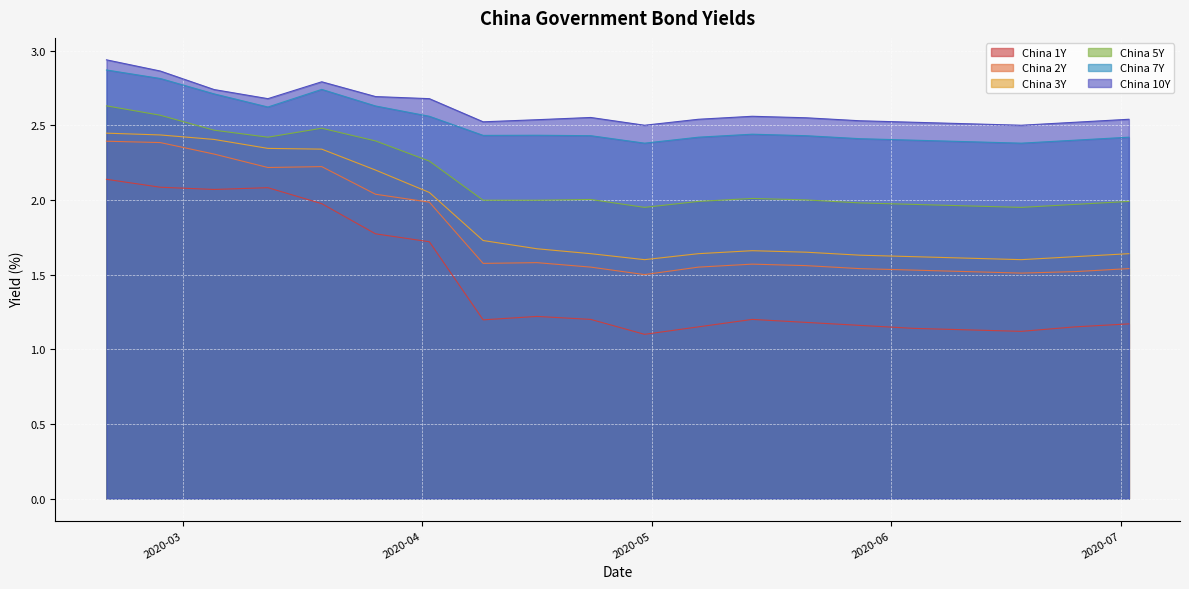

Reading left to right, list all the values displayed in this chart.

China 1Y: 2020-02-20=2.1	2020-02-27=2.1	2020-03-05=2.1	2020-03-12=2.1	2020-03-19=2.0	2020-03-26=1.8	2020-04-02=1.7	2020-04-09=1.2	2020-04-16=1.2	2020-04-23=1.2	2020-04-30=1.1	2020-05-07=1.1	2020-05-14=1.2	2020-05-21=1.2	2020-05-28=1.2	2020-06-04=1.1	2020-06-11=1.1	2020-06-18=1.1	2020-06-25=1.1	2020-07-02=1.2
China 2Y: 2020-02-20=2.4	2020-02-27=2.4	2020-03-05=2.3	2020-03-12=2.2	2020-03-19=2.2	2020-03-26=2.0	2020-04-02=2.0	2020-04-09=1.6	2020-04-16=1.6	2020-04-23=1.6	2020-04-30=1.5	2020-05-07=1.6	2020-05-14=1.6	2020-05-21=1.6	2020-05-28=1.5	2020-06-04=1.5	2020-06-11=1.5	2020-06-18=1.5	2020-06-25=1.5	2020-07-02=1.5
China 3Y: 2020-02-20=2.4	2020-02-27=2.4	2020-03-05=2.4	2020-03-12=2.3	2020-03-19=2.3	2020-03-26=2.2	2020-04-02=2.0	2020-04-09=1.7	2020-04-16=1.7	2020-04-23=1.6	2020-04-30=1.6	2020-05-07=1.6	2020-05-14=1.7	2020-05-21=1.6	2020-05-28=1.6	2020-06-04=1.6	2020-06-11=1.6	2020-06-18=1.6	2020-06-25=1.6	2020-07-02=1.6
China 5Y: 2020-02-20=2.6	2020-02-27=2.6	2020-03-05=2.5	2020-03-12=2.4	2020-03-19=2.5	2020-03-26=2.4	2020-04-02=2.3	2020-04-09=2.0	2020-04-16=2.0	2020-04-23=2.0	2020-04-30=1.9	2020-05-07=2.0	2020-05-14=2.0	2020-05-21=2.0	2020-05-28=2.0	2020-06-04=2.0	2020-06-11=2.0	2020-06-18=1.9	2020-06-25=2.0	2020-07-02=2.0
China 7Y: 2020-02-20=2.9	2020-02-27=2.8	2020-03-05=2.7	2020-03-12=2.6	2020-03-19=2.7	2020-03-26=2.6	2020-04-02=2.6	2020-04-09=2.4	2020-04-16=2.4	2020-04-23=2.4	2020-04-30=2.4	2020-05-07=2.4	2020-05-14=2.4	2020-05-21=2.4	2020-05-28=2.4	2020-06-04=2.4	2020-06-11=2.4	2020-06-18=2.4	2020-06-25=2.4	2020-07-02=2.4
China 10Y: 2020-02-20=2.9	2020-02-27=2.9	2020-03-05=2.7	2020-03-12=2.7	2020-03-19=2.8	2020-03-26=2.7	2020-04-02=2.7	2020-04-09=2.5	2020-04-16=2.5	2020-04-23=2.6	2020-04-30=2.5	2020-05-07=2.5	2020-05-14=2.6	2020-05-21=2.5	2020-05-28=2.5	2020-06-04=2.5	2020-06-11=2.5	2020-06-18=2.5	2020-06-25=2.5	2020-07-02=2.5